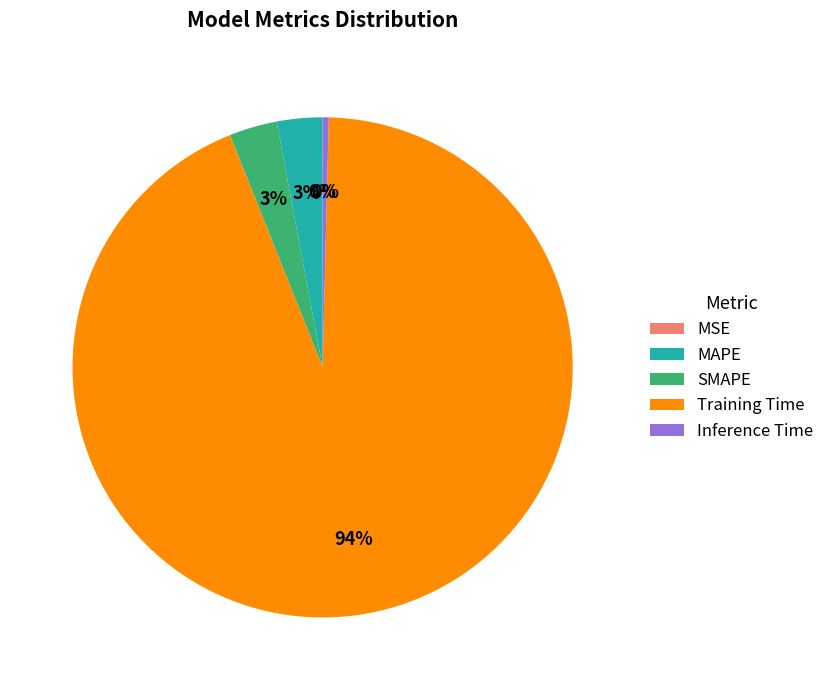

Which has a higher value, Inference Time or MAPE?

MAPE